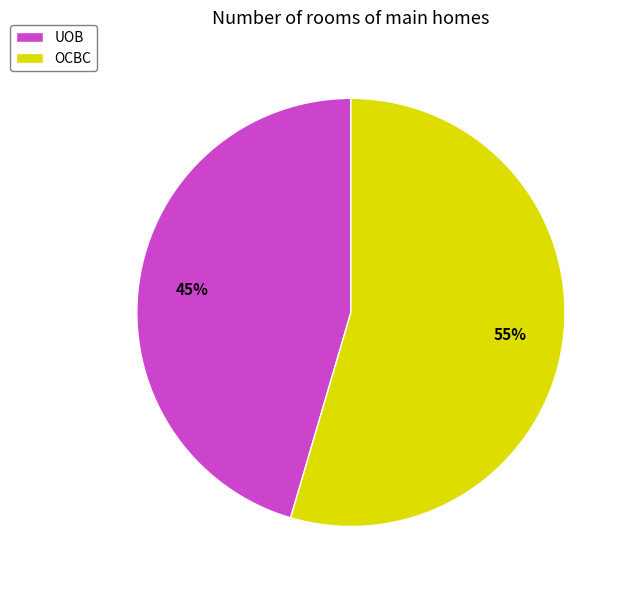

Between UOB and OCBC, which is larger?

OCBC